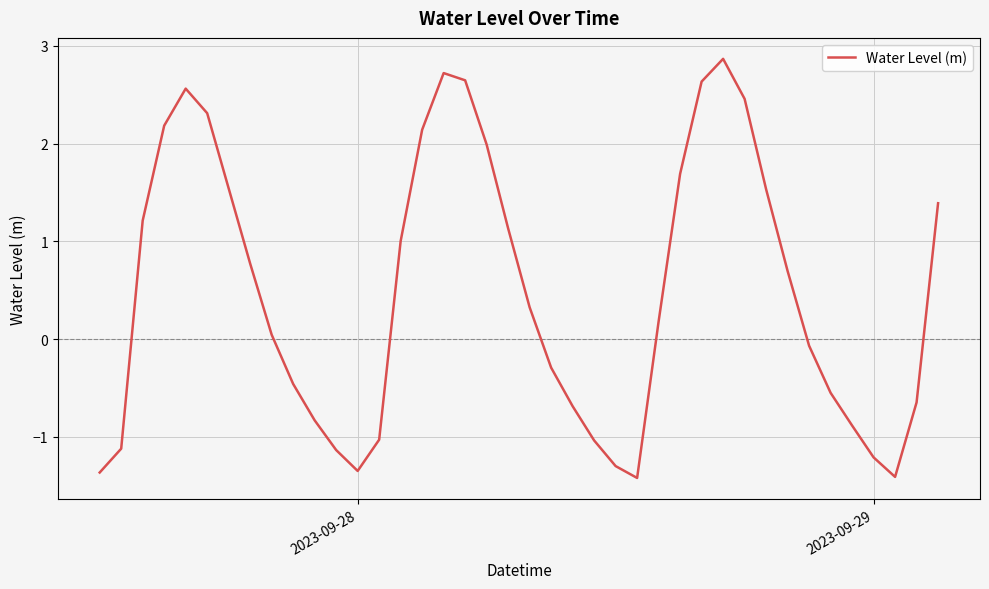

What is the difference between the maximum and minimum values?

4.3